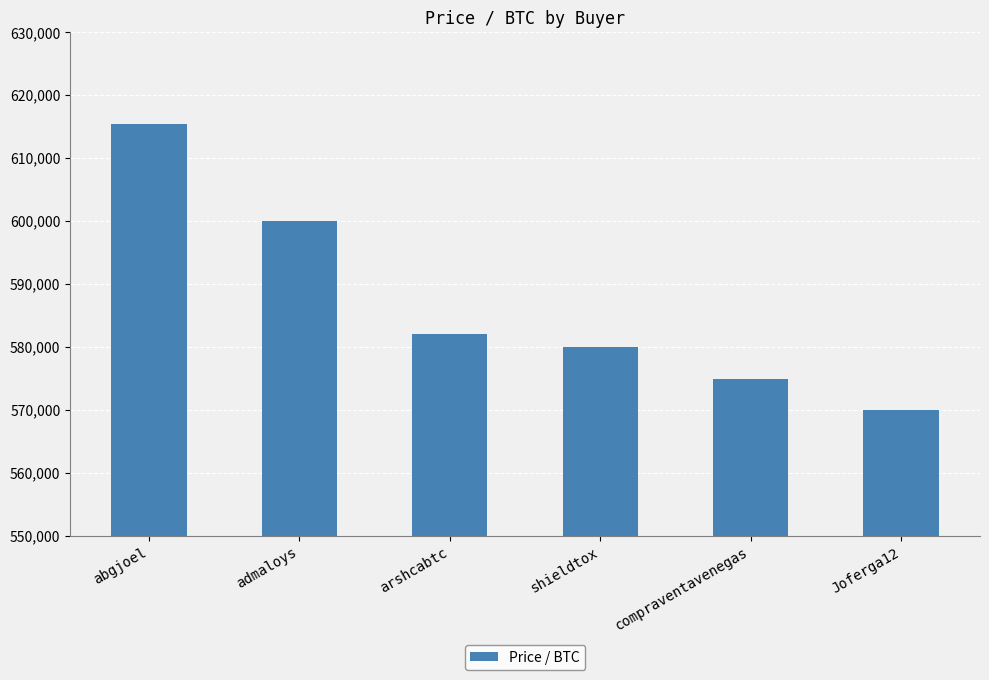

Reading left to right, extract all data points from this chart.

615401.0	600000.0	582131.1	580000.0	575000.0	570000.0